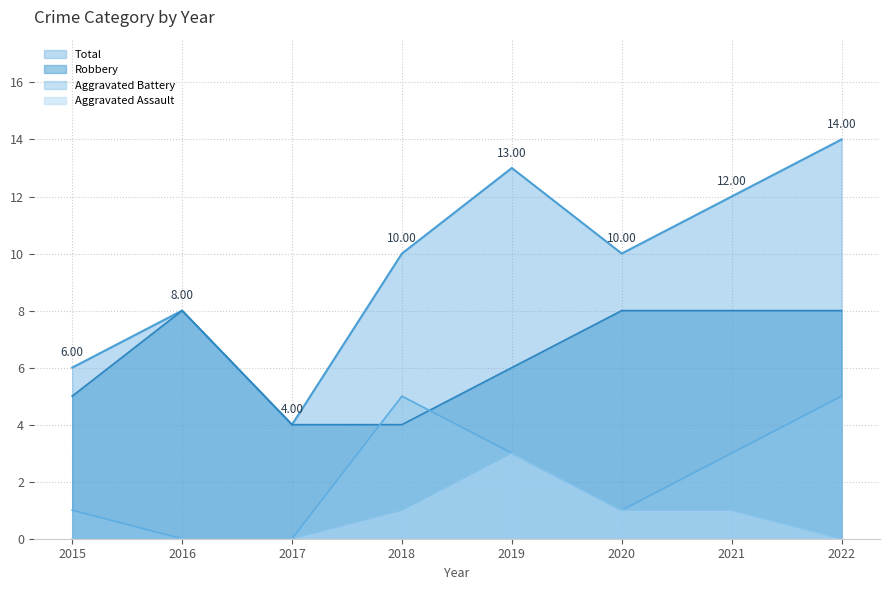

Where is the first local maximum for Robbery?

2016